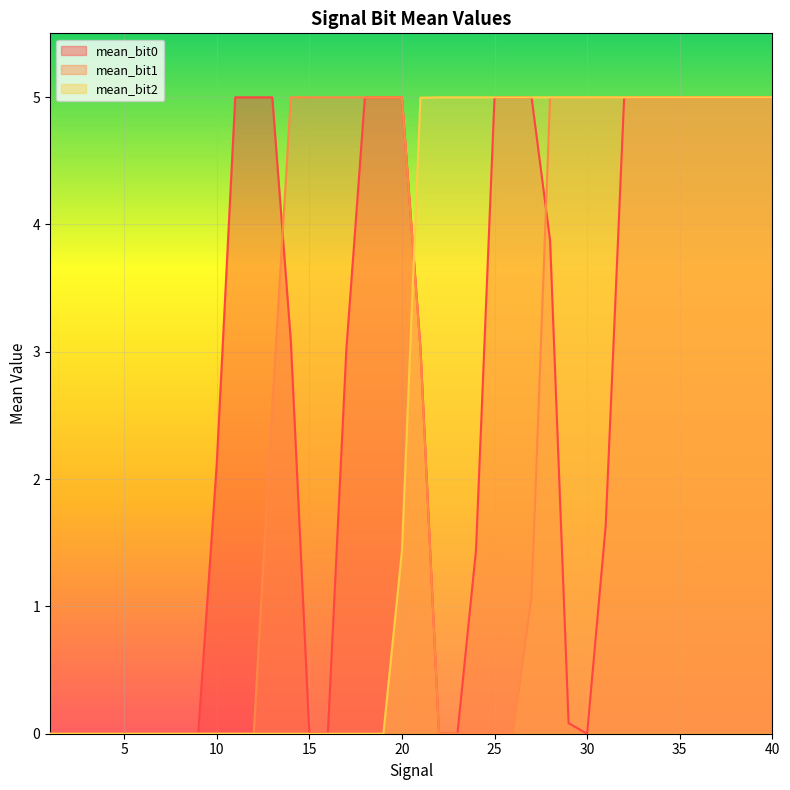

At how many categories does at least one series exceed 3?

30